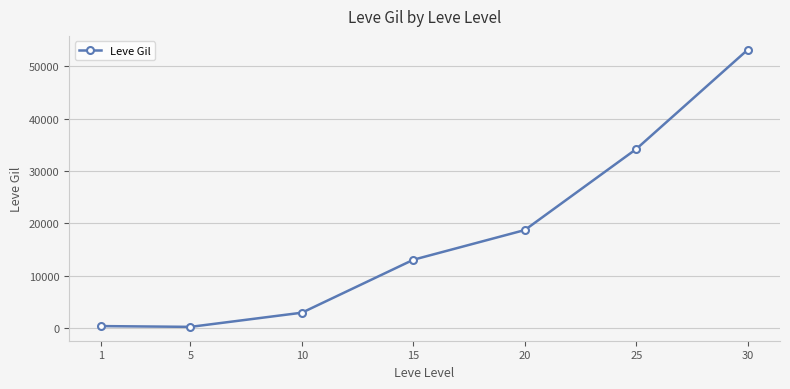

How many data points does each series have?

7